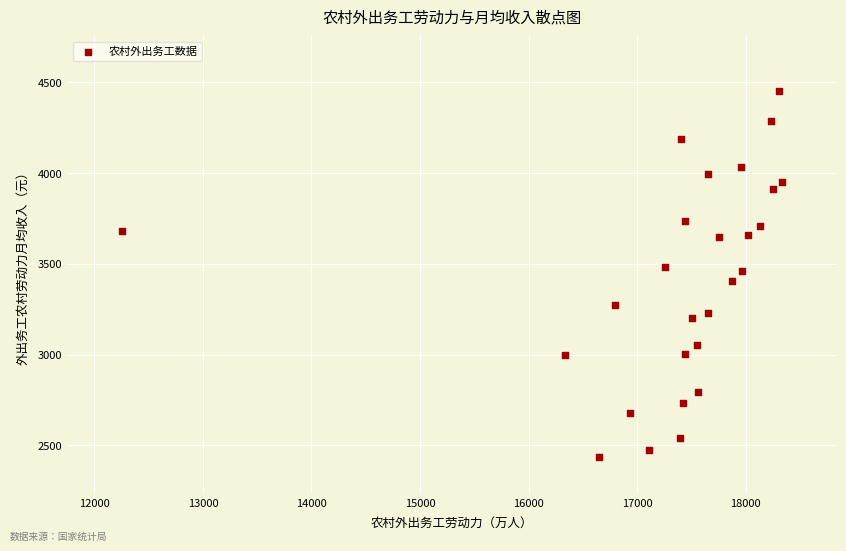

What is the range of X values (max minus min)?

6085